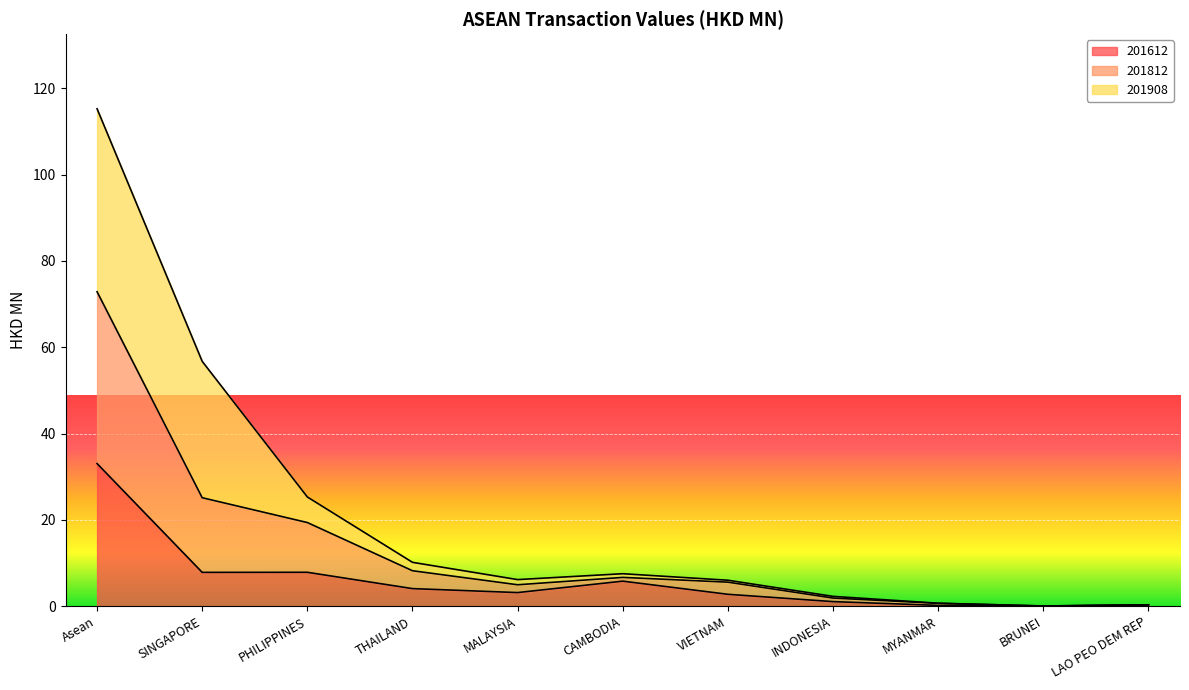

What is the total value across all series at LAO PEO DEM REP?

0.3